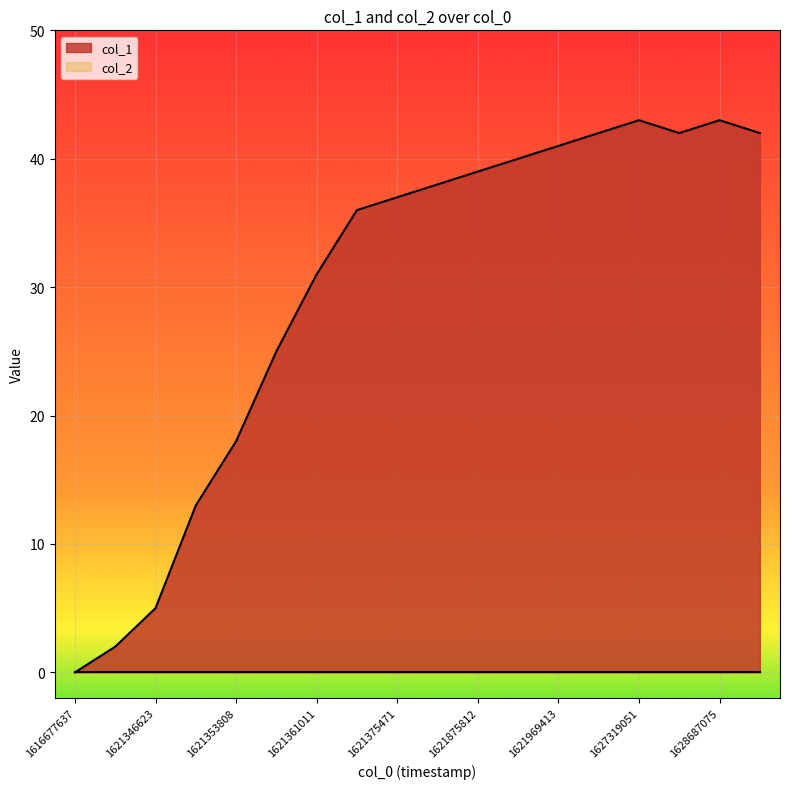

How many lines are shown in the chart?

2